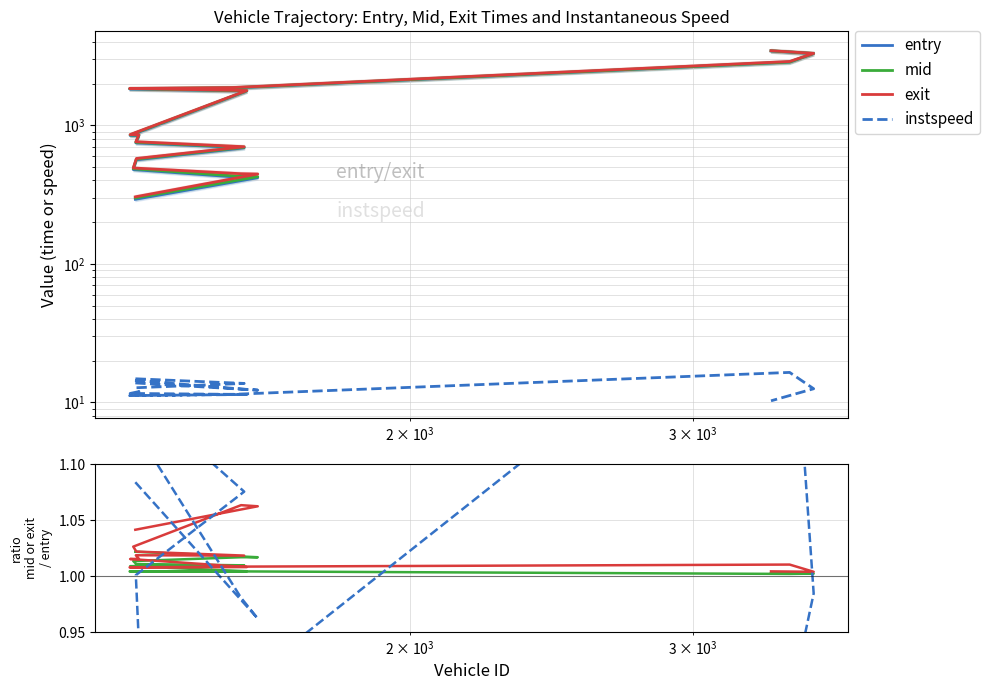

Which series has the largest total across all categories?

exit